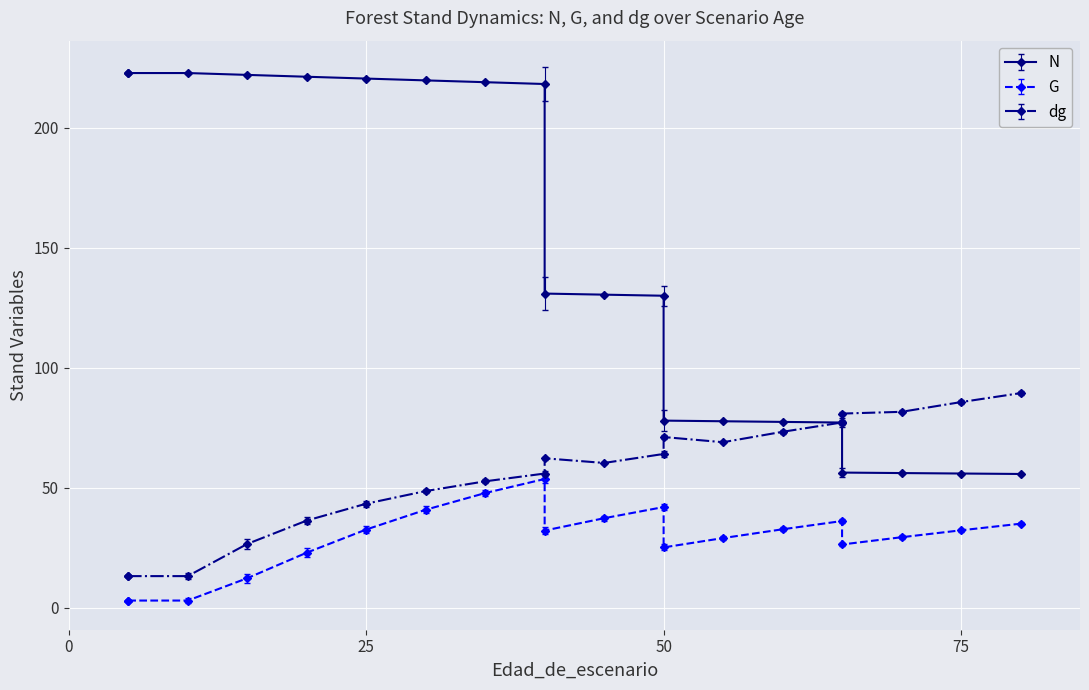

Rank the series by their average value, from lowest to highest.

G, dg, N